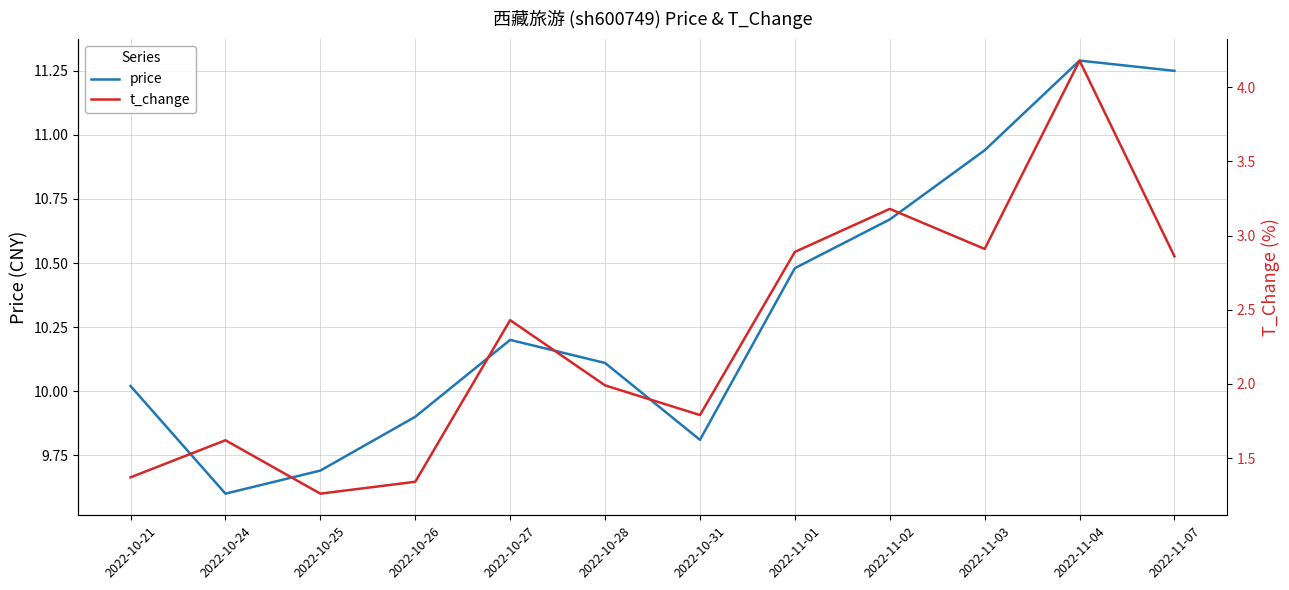

True or false: price has more than 0 interior local peaks.

True